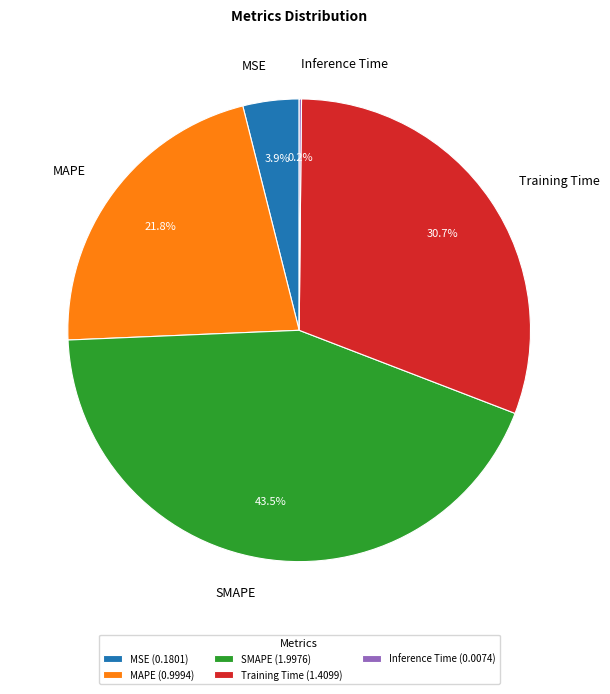

Combined, do MSE and SMAPE account for over 50%?

No